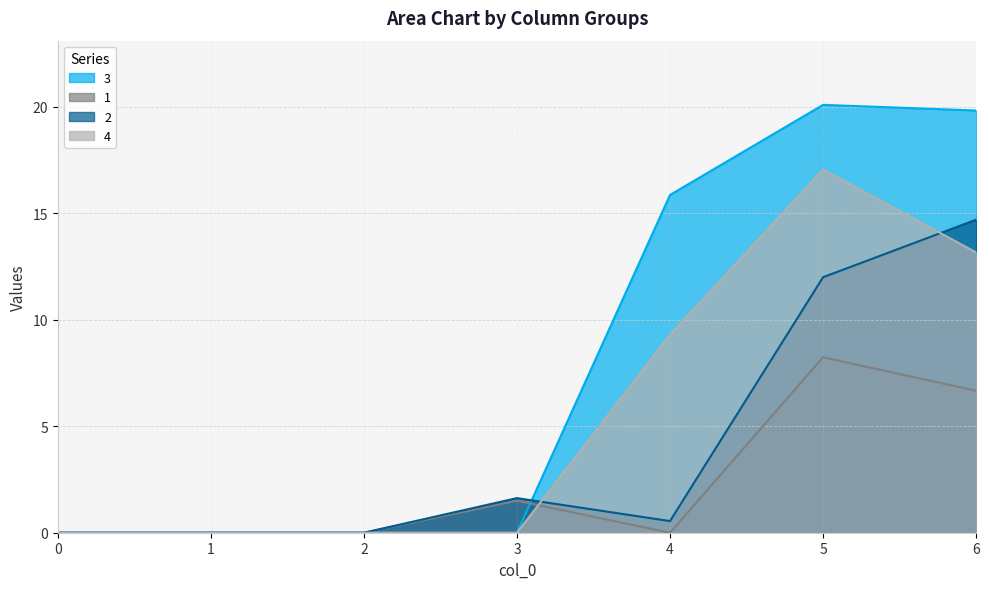

Rank the series by their average value, from lowest to highest.

1, 2, 4, 3